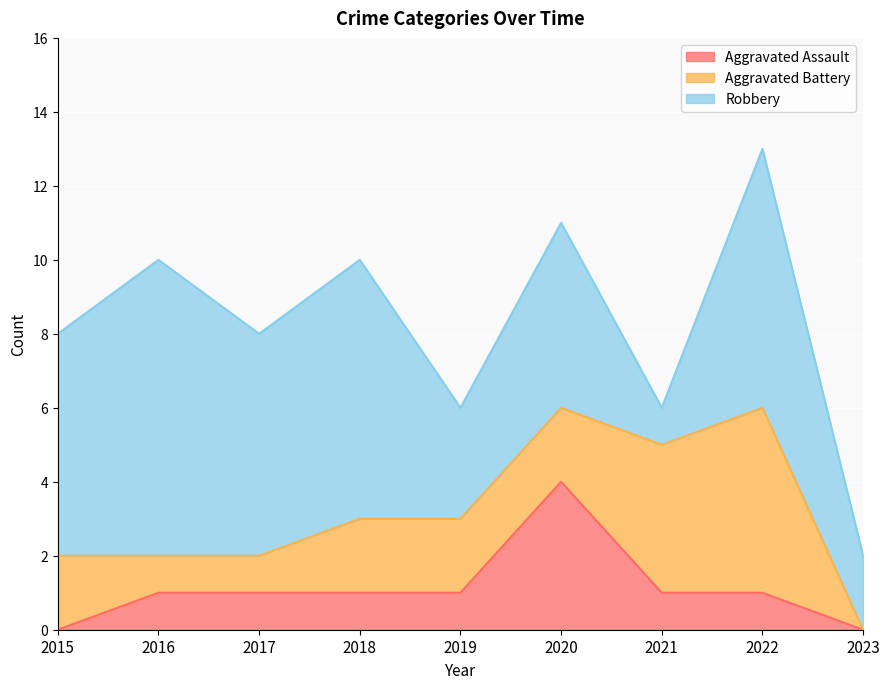

What is the difference between the maximum and minimum values in the Robbery series?

7